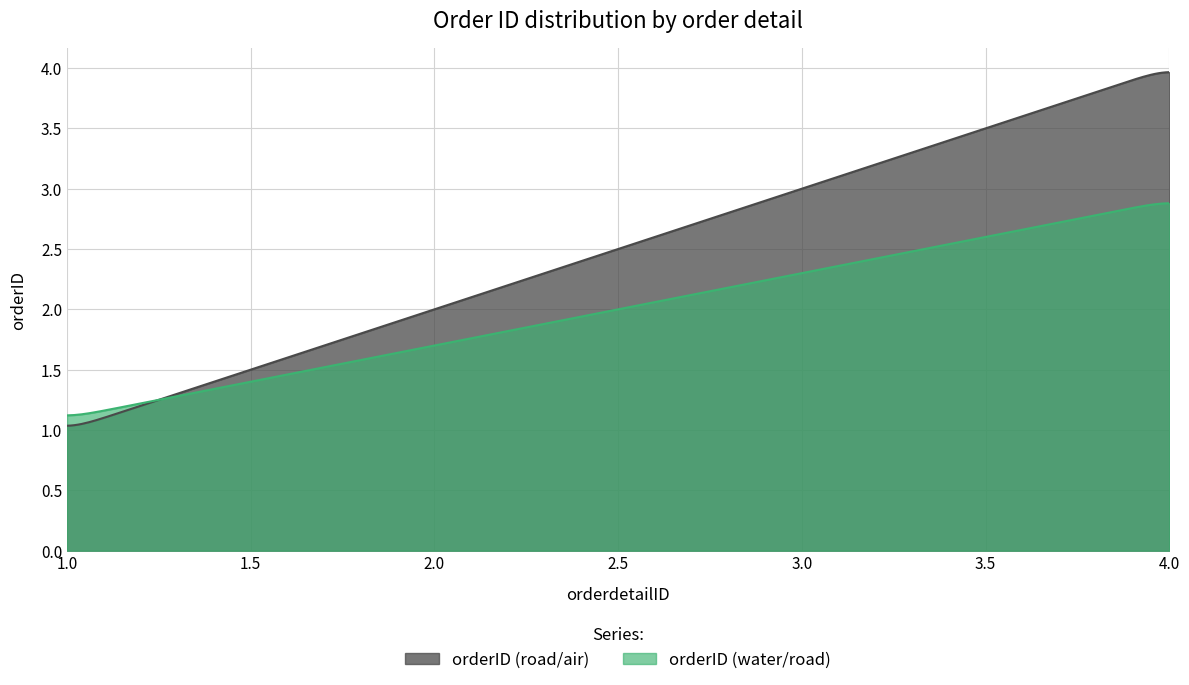

What is the sum of the values at 2 and 1?

3